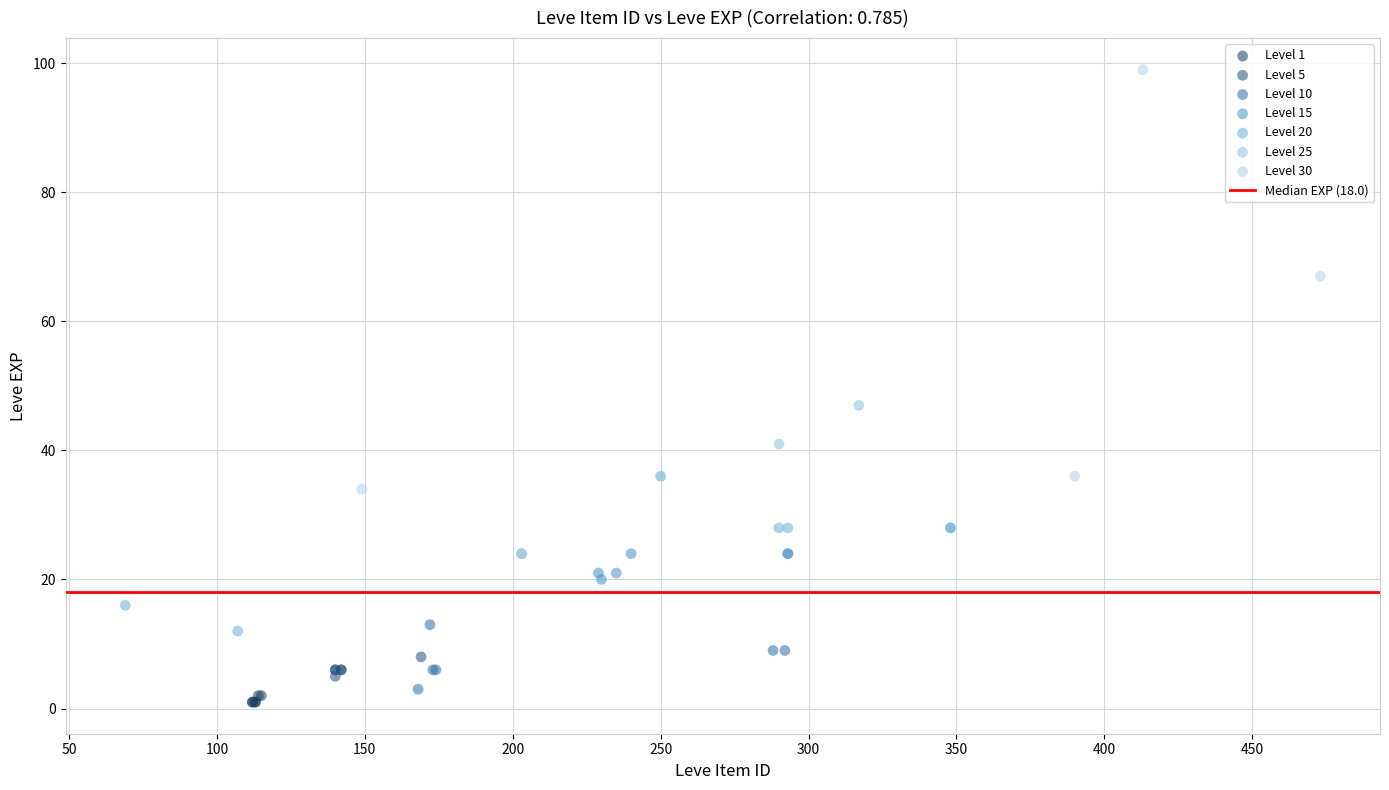

Which series has the largest Y range (max minus min)?

Level 30